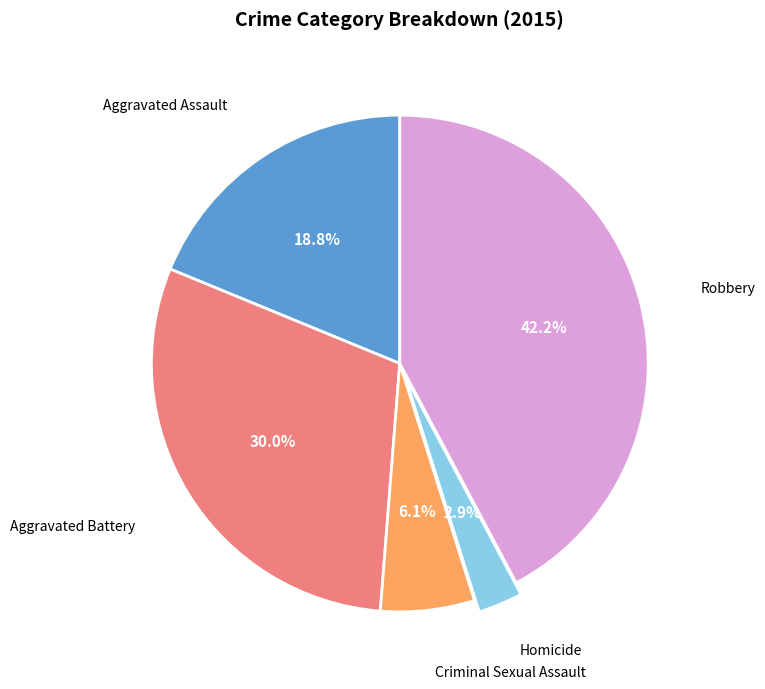

Is there any slice that represents more than half of the pie?

No